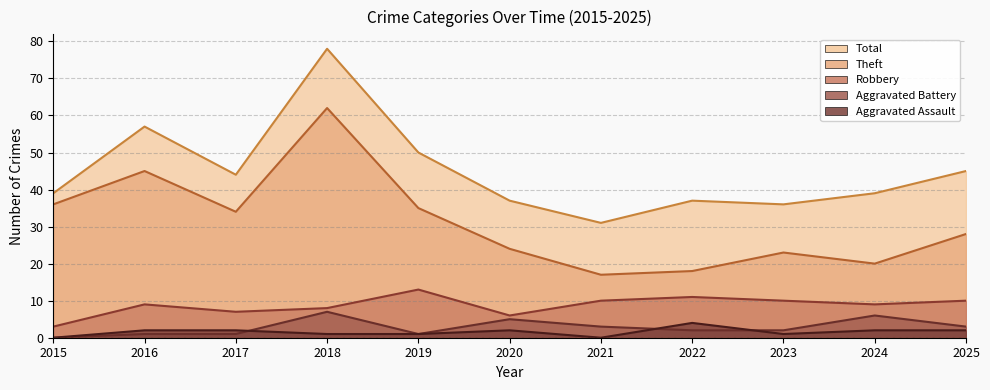

How many data points does each series have?

11